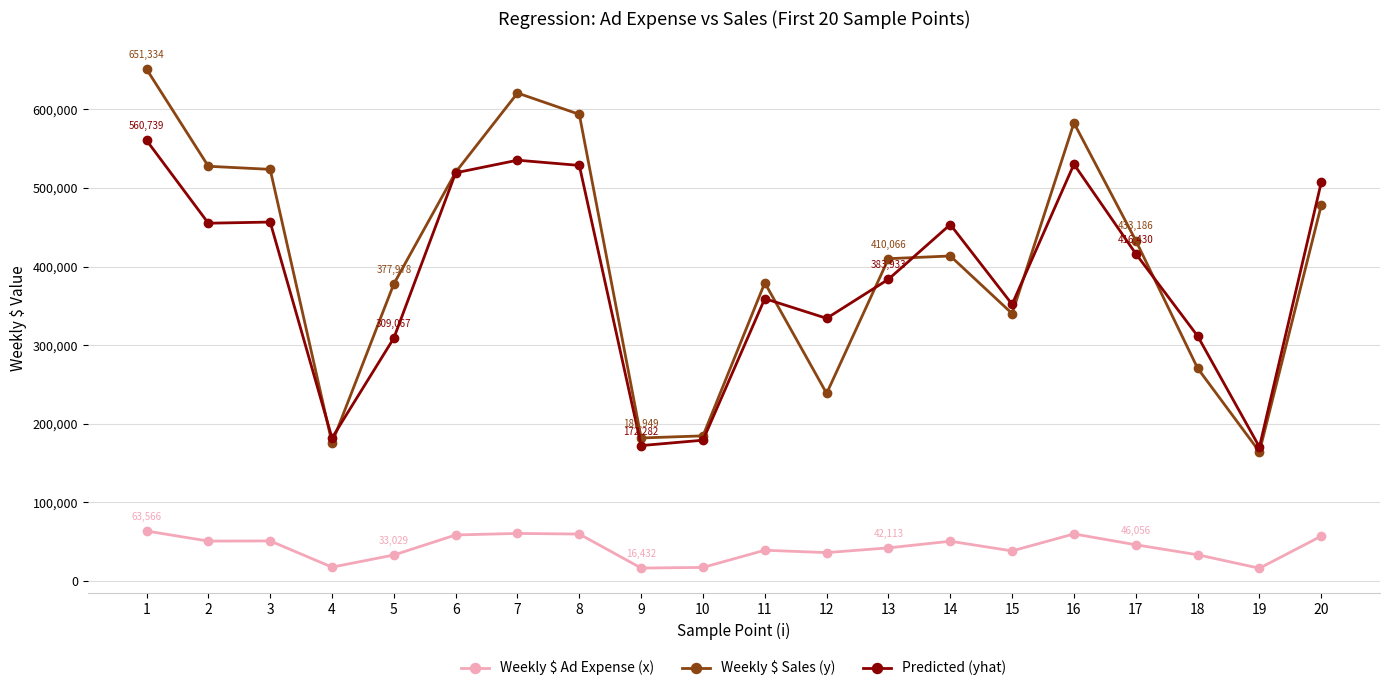

How many lines are shown in the chart?

3